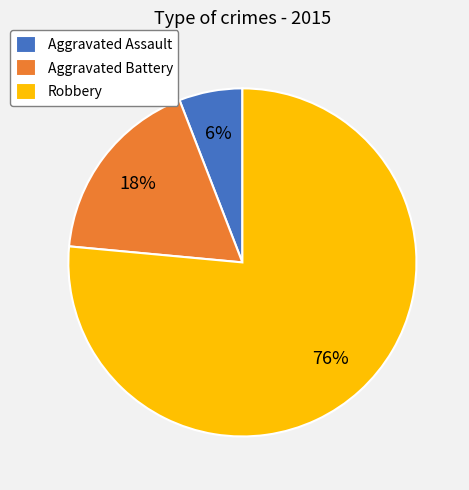

Which category has the smallest portion of the pie?

Aggravated Assault